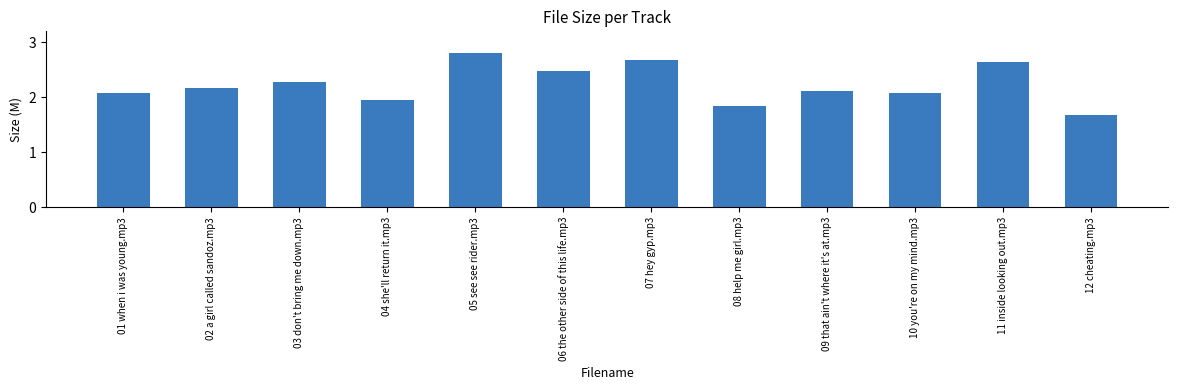

The value at 10 you're on my mind.mp3 is 1.4. True or false?

False